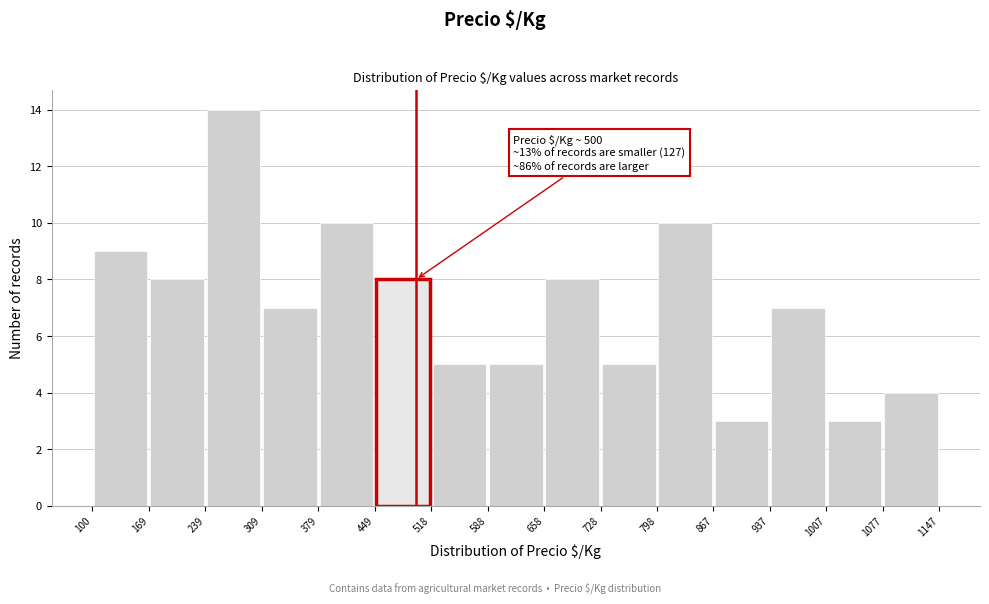

Which range on the x-axis has the tallest bar?

239 to 309